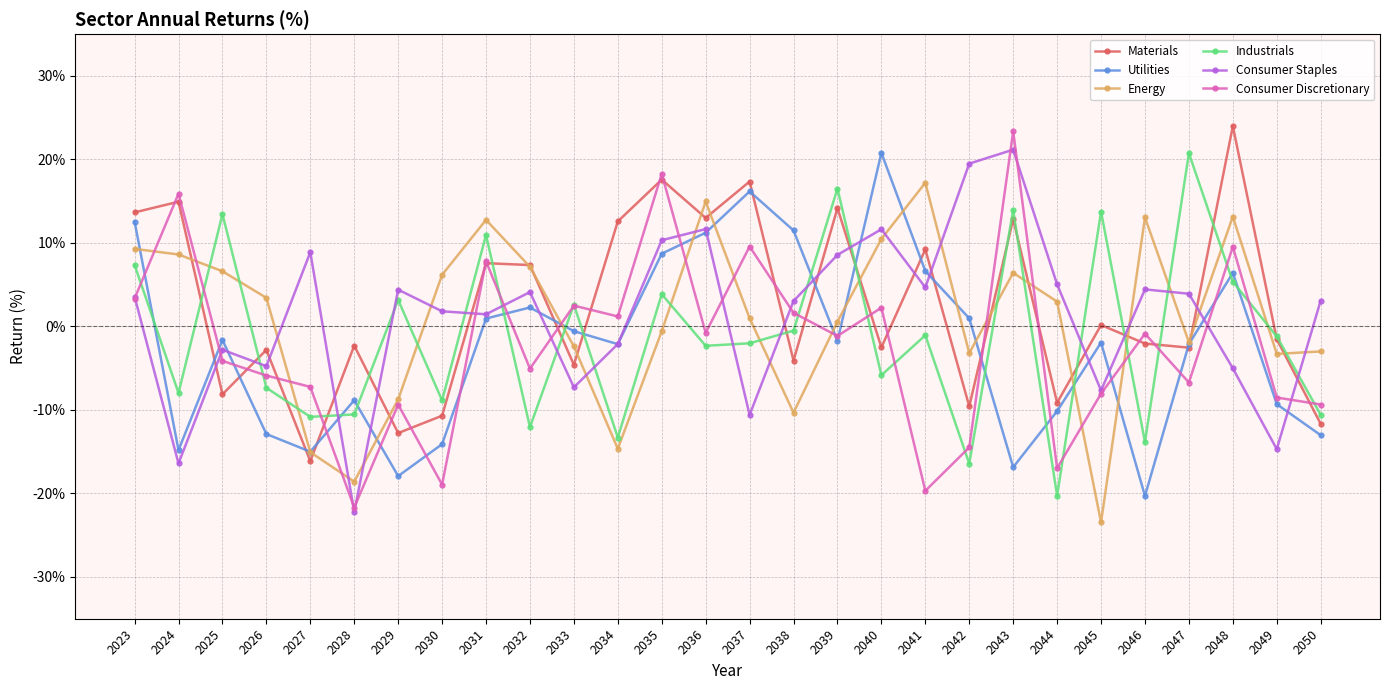

What is the value of the Consumer Discretionary point at the 1st from the left?

3.3